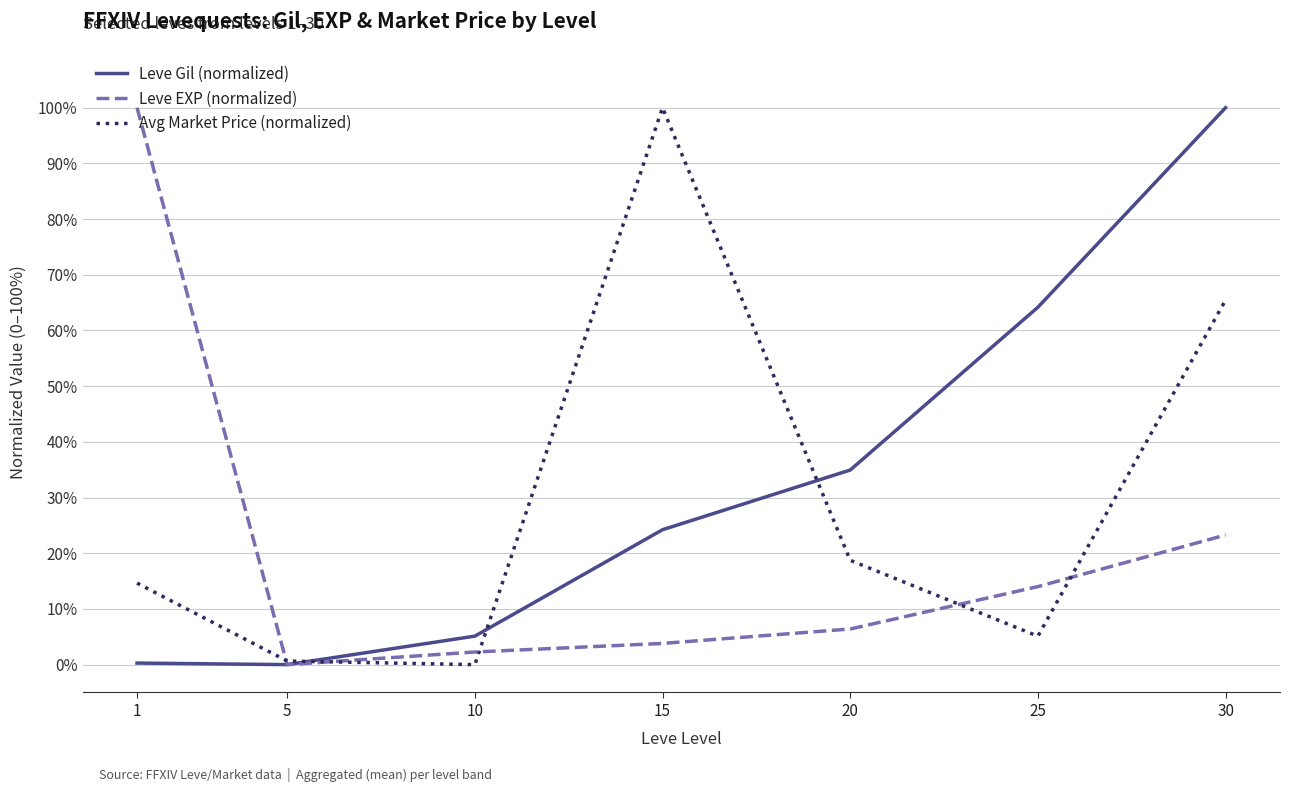

Where is Avg Market Price (normalized) nearest to the value 50?

30